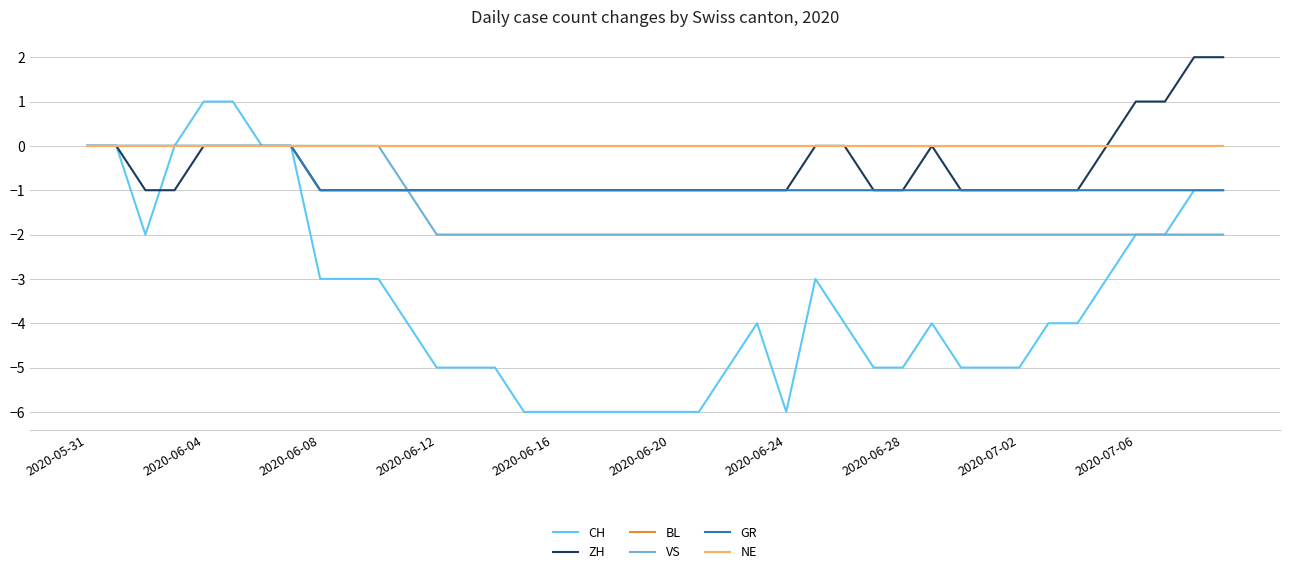

True or false: BL and NE intersect in this chart.

False